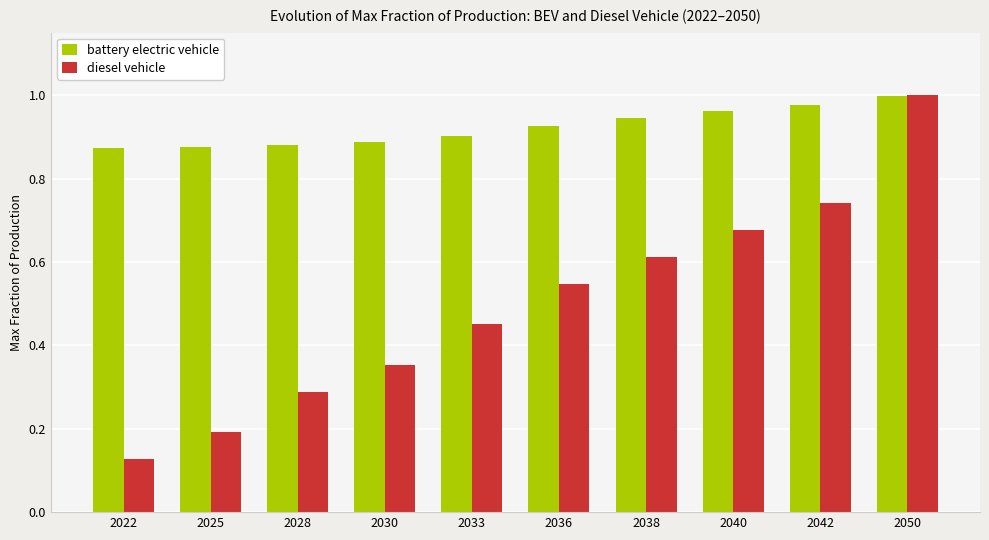

What is the difference between the diesel vehicle values at 2042 and 2050?

0.3